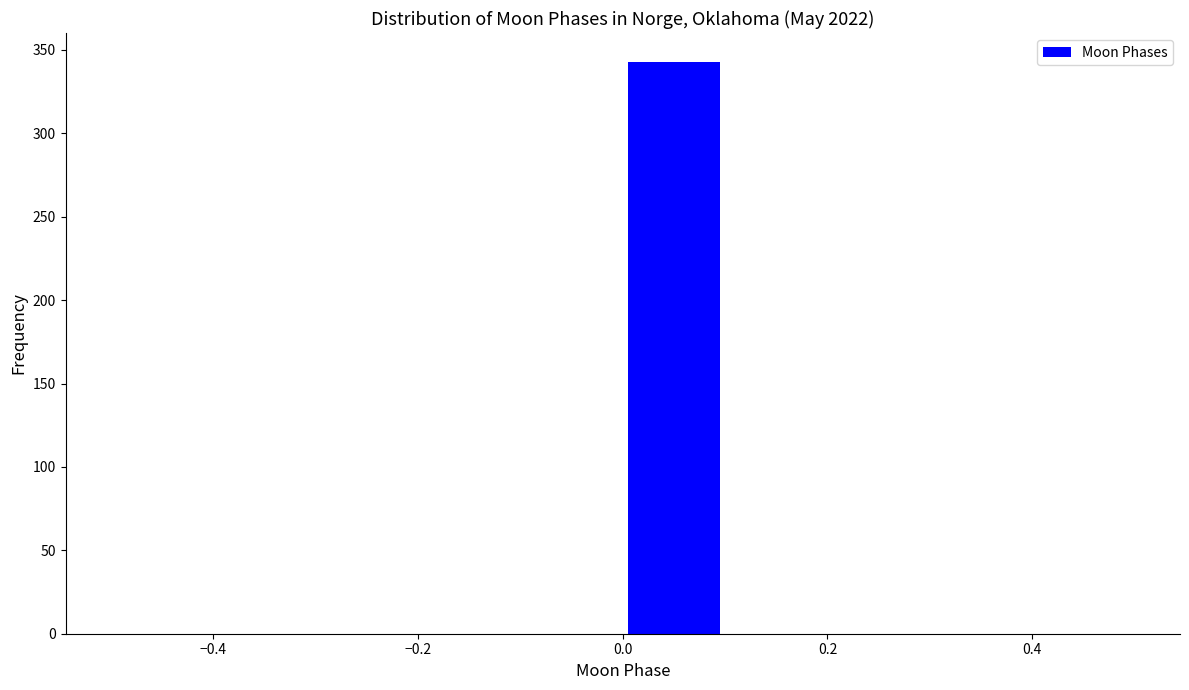

Reading left to right, list every bar in this chart as the range it spans on the x-axis followed by its height. The values are not printed on the chart, so give them approximately, as read against the axis.

-0.5 to -0.4: 0
-0.4 to -0.3: 0
-0.3 to -0.2: 0
-0.2 to -0.1: 0
-0.1 to 0.0: 0
0.0 to 0.1: 345
0.1 to 0.2: 0
0.2 to 0.3: 0
0.3 to 0.4: 0
0.4 to 0.5: 0